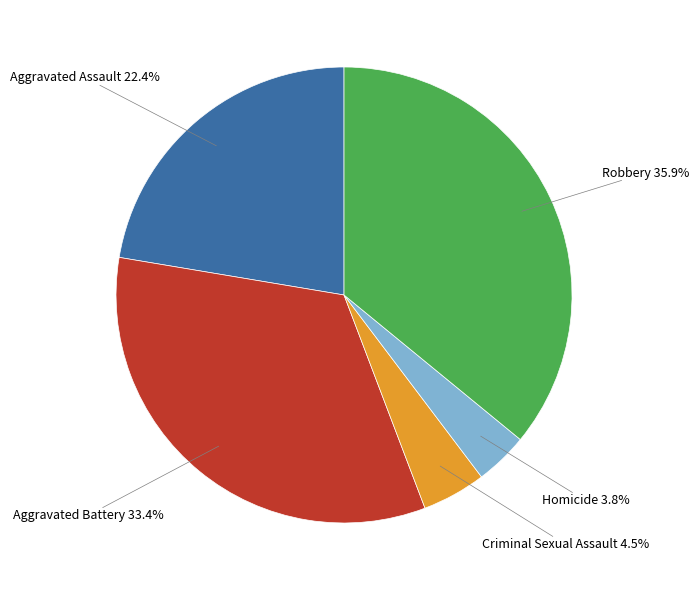

Is the sum of Aggravated Assault and Aggravated Battery greater than half?

Yes